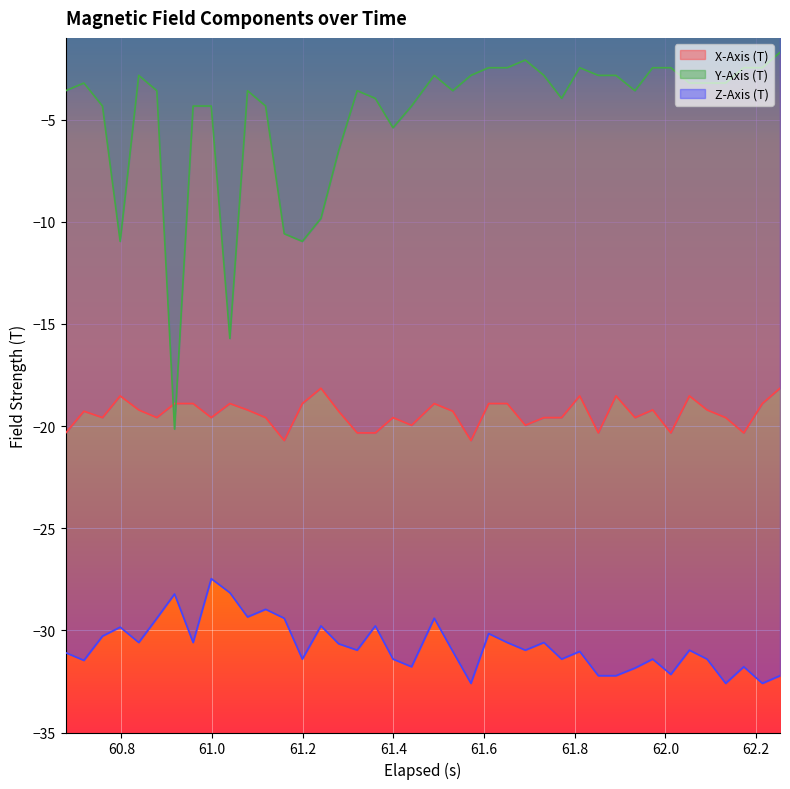

List the series in order of their peak value, lowest first.

Z-Axis (T), X-Axis (T), Y-Axis (T)